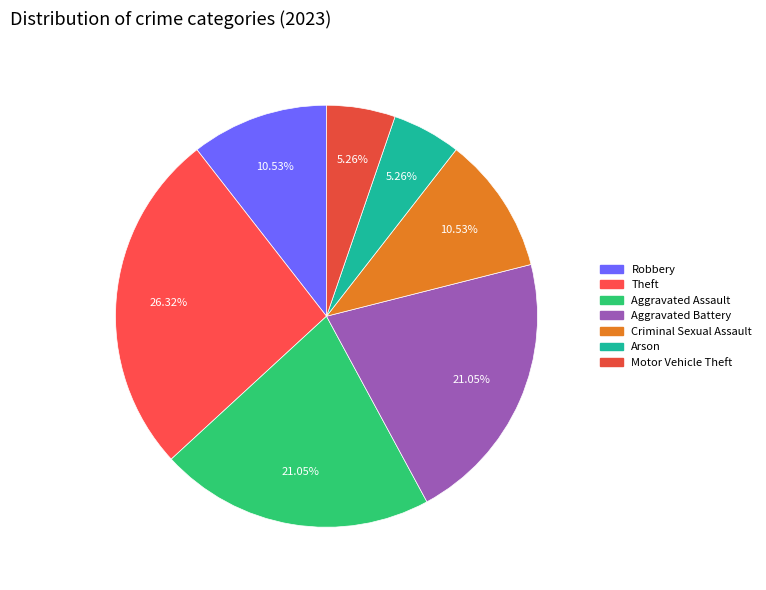

To the nearest percent, what is the combined percentage of Criminal Sexual Assault and Arson?

16%